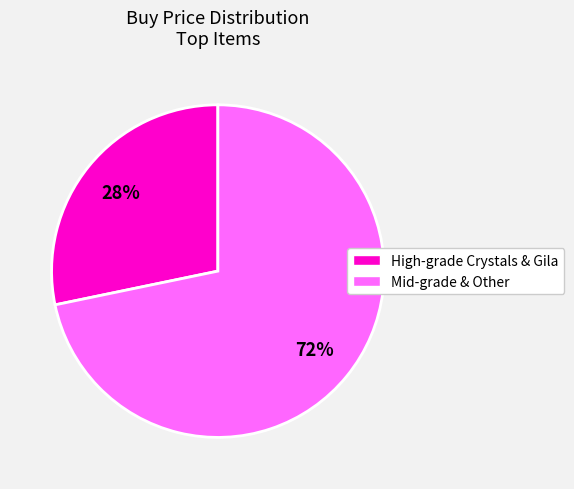

To the nearest percent, what is the average slice percentage?

50%